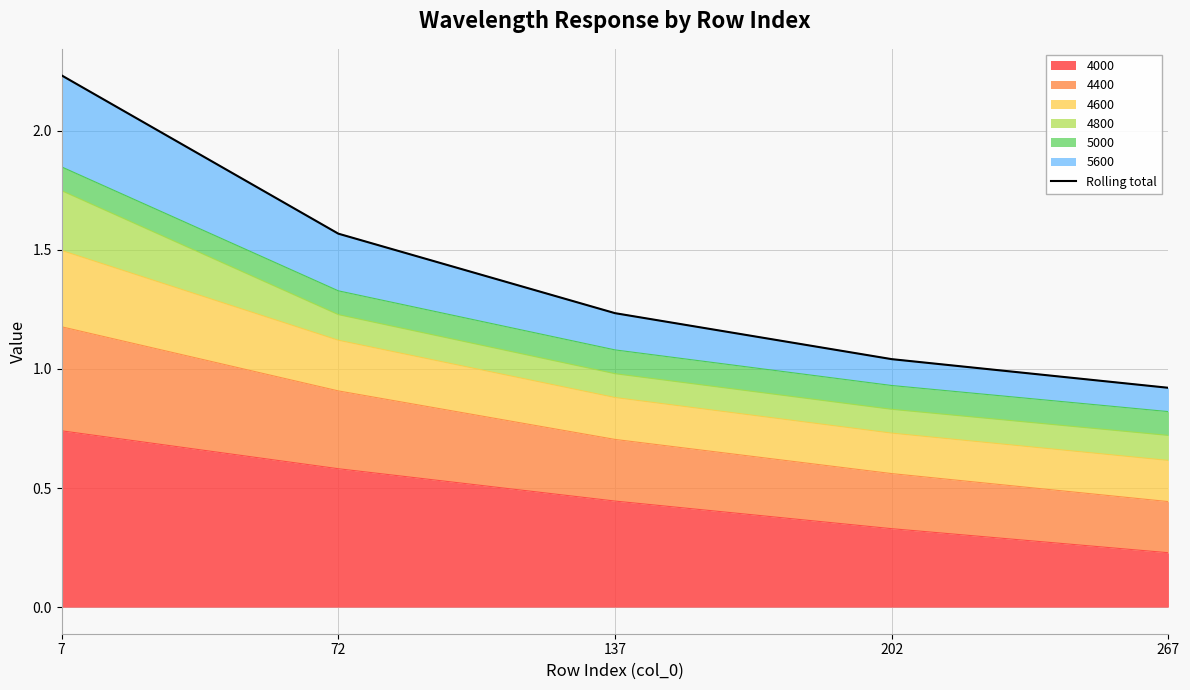

Reading right to left, what are all the values shown in this chart?

267=0.9	202=1.0	137=1.2	72=1.6	7=2.2